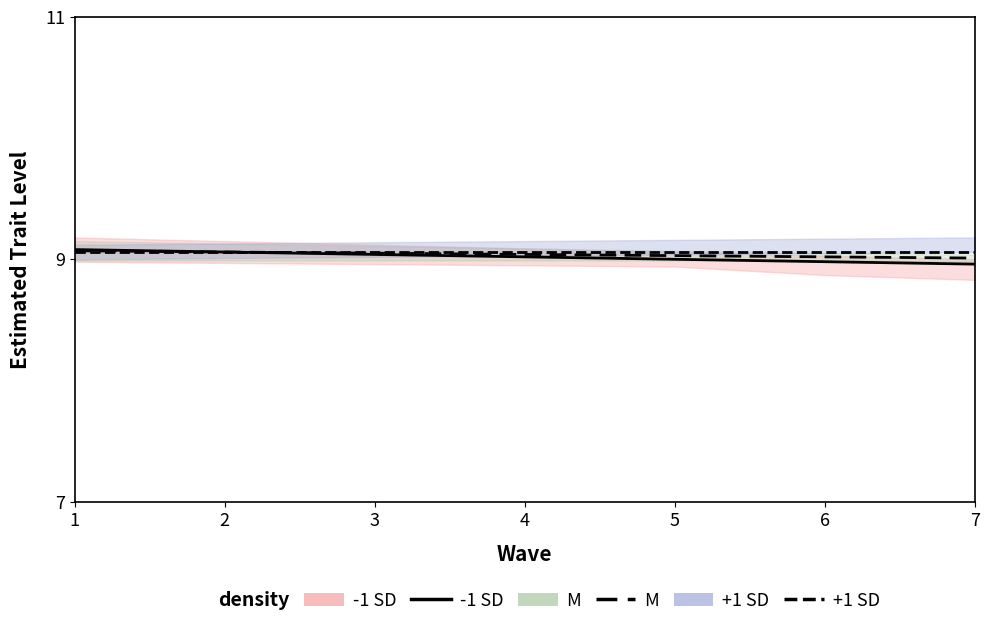

How many values in the -1 SD series are below 9?

2